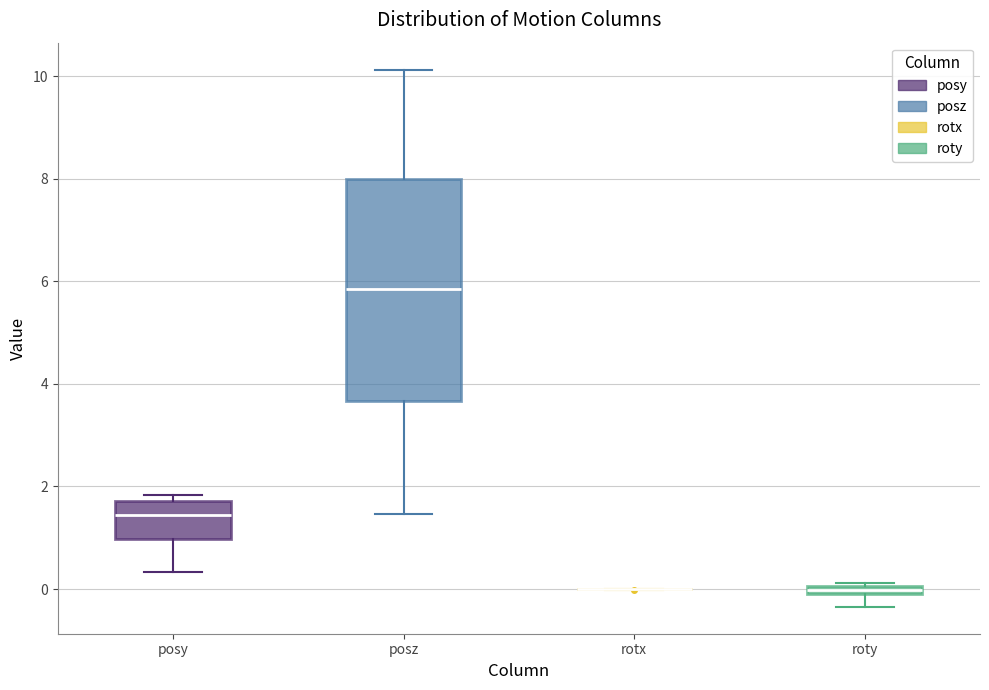

Where does the median line of the box for posz sit on the y-axis? The values are not printed on the chart, so give them approximately, as read against the axis.

5.8